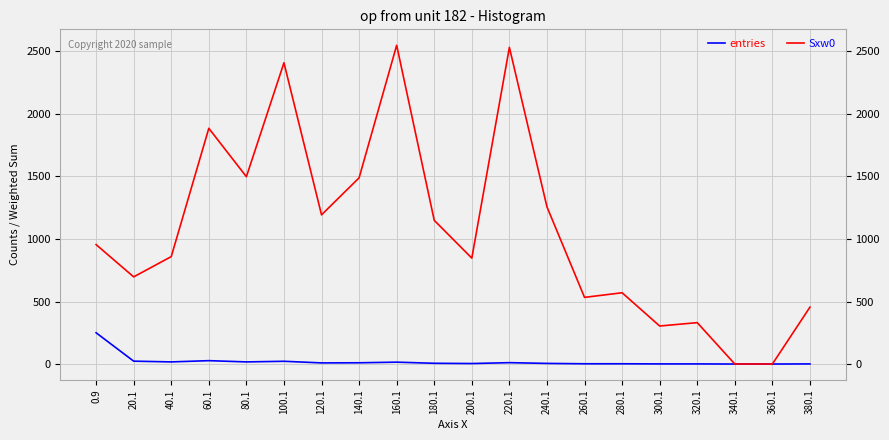

The value of Sxw0 at 240.1 is 2161. True or false?

False